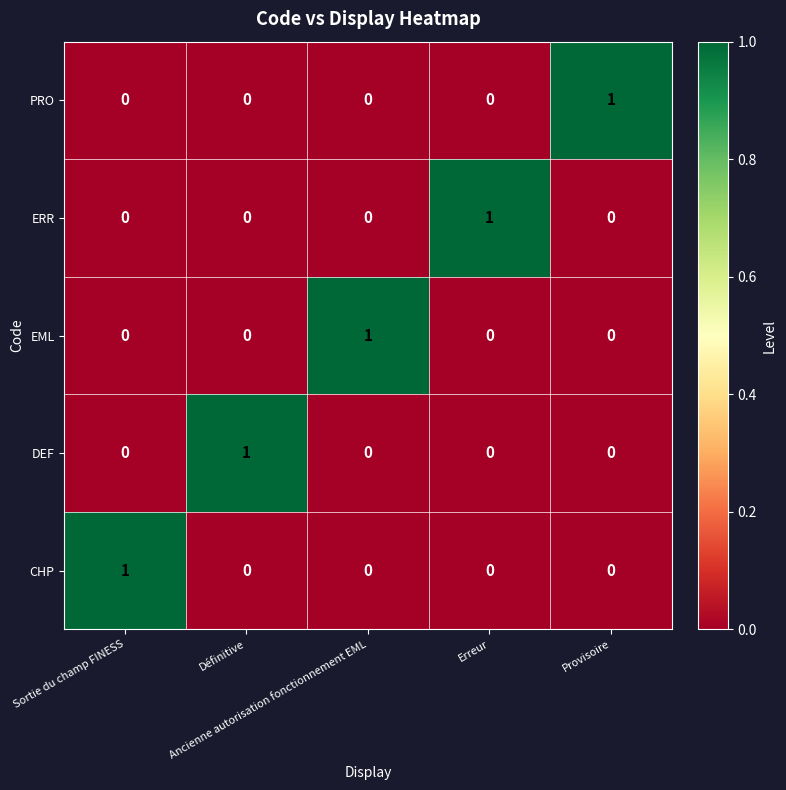

How many DEF values are between 0 and 1?

5